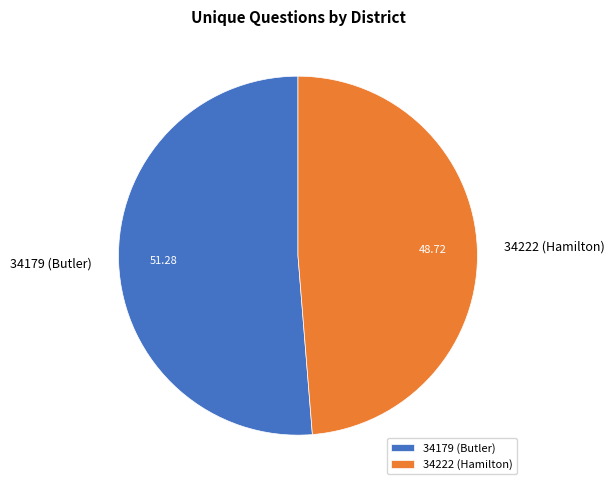

The 34222 (Hamilton) slice represents 49% of the pie. True or false?

True